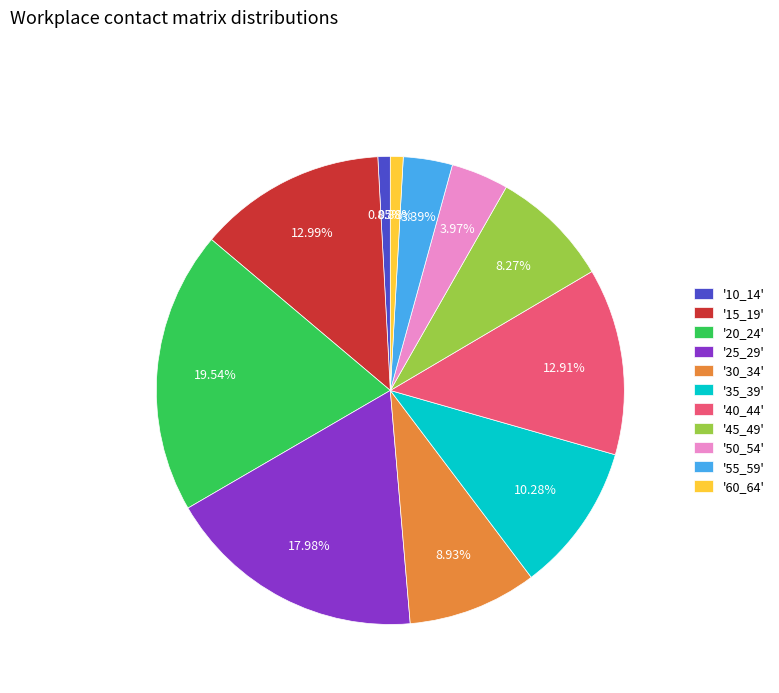

Is there any slice that represents more than half of the pie?

No